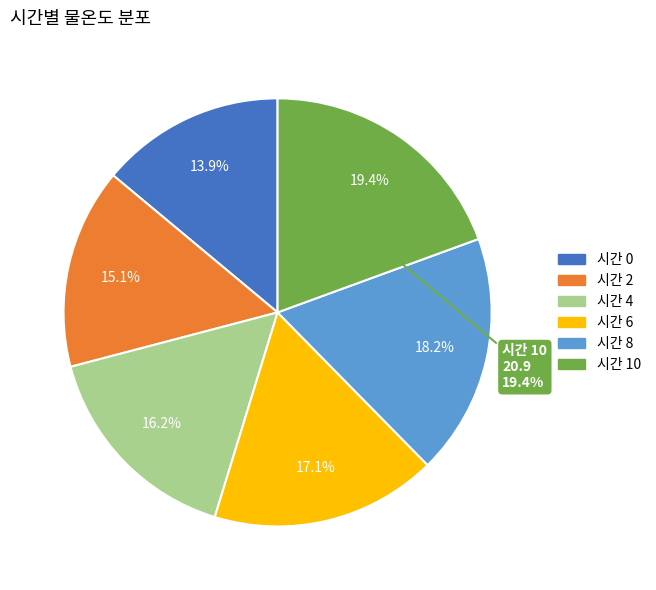

How many segments does this pie chart have?

6